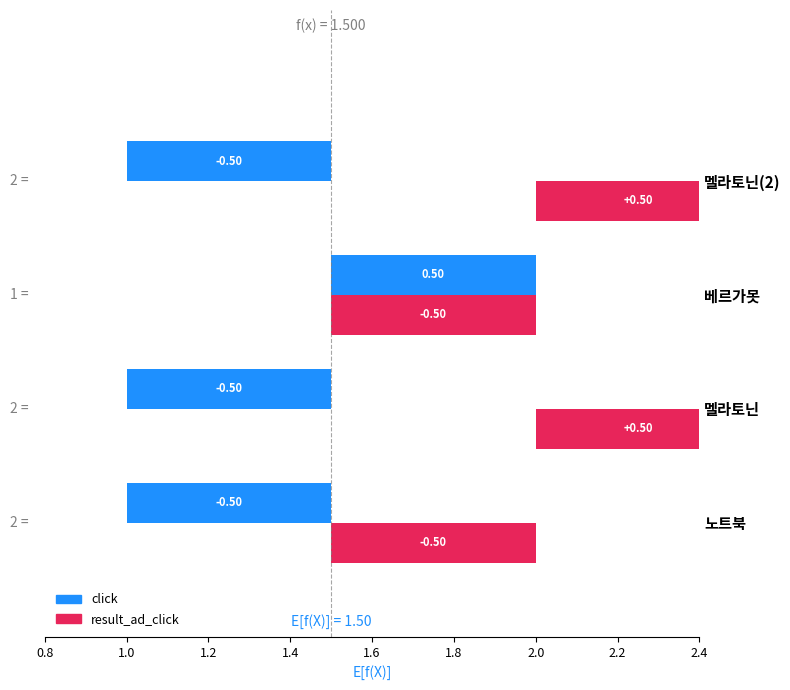

What is the value of the result_ad_click bar at the 1st from the left?

-0.5